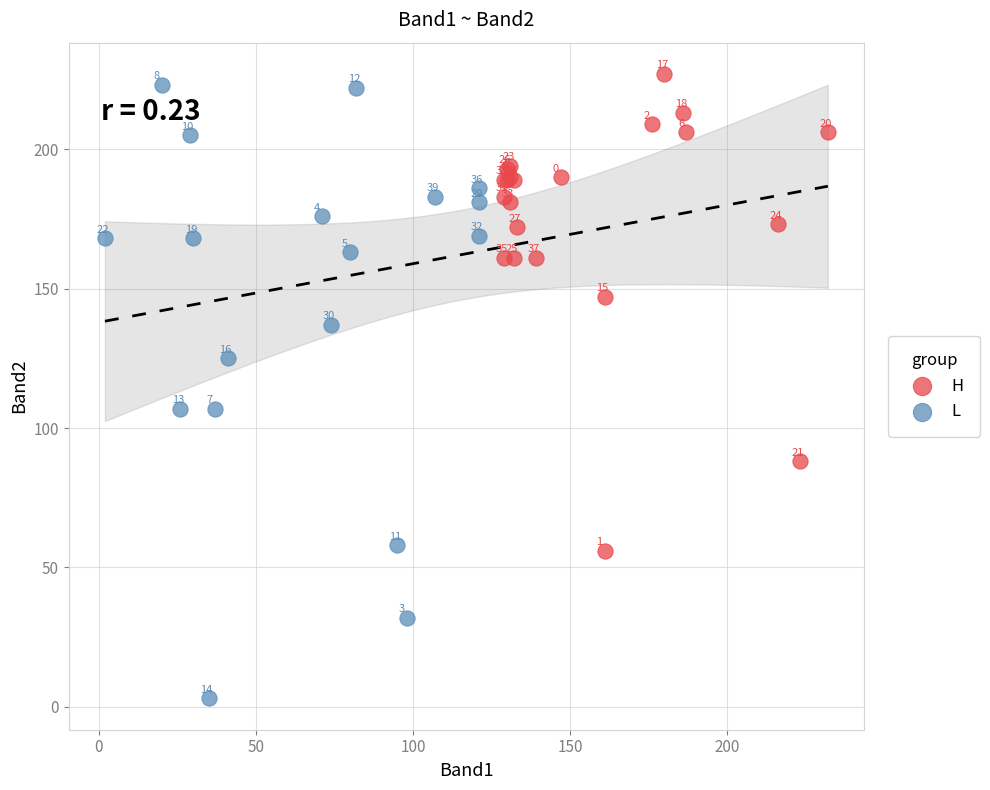

What are all the series names shown in the legend?

H, L